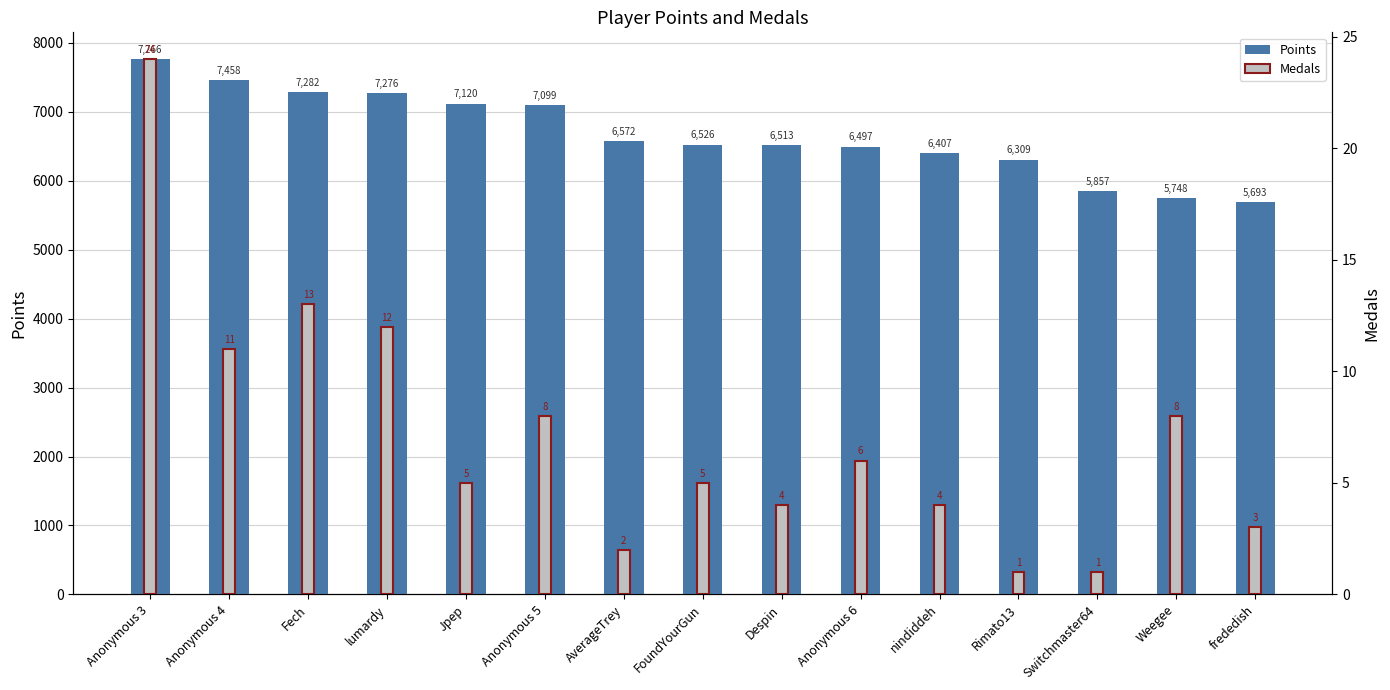

Are the bars grouped side by side (vs. stacked)?

Yes